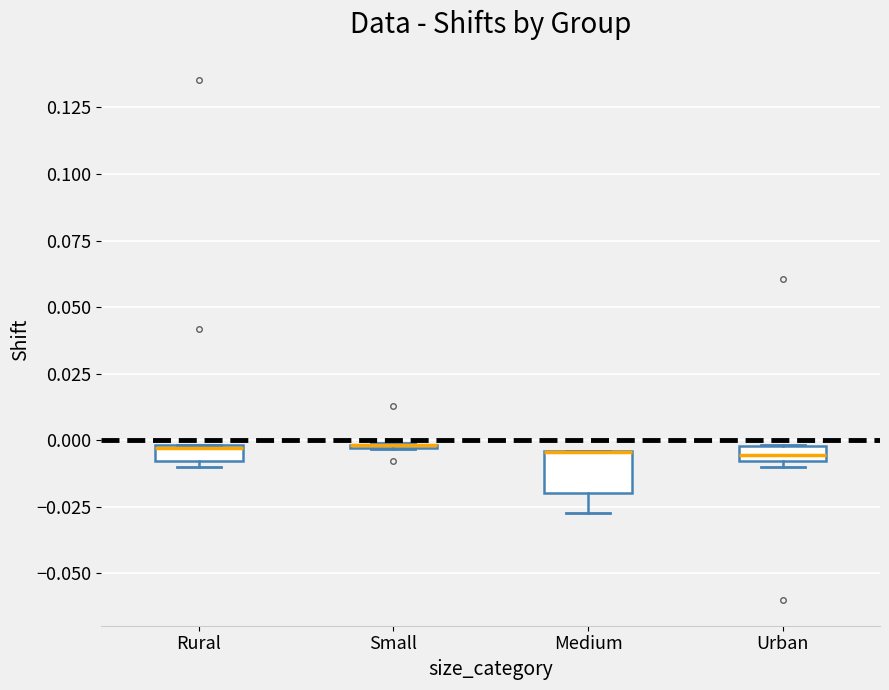

Where is the lower edge of the box for Small on the y-axis? The values are not printed on the chart, so give them approximately, as read against the axis.

-0.005